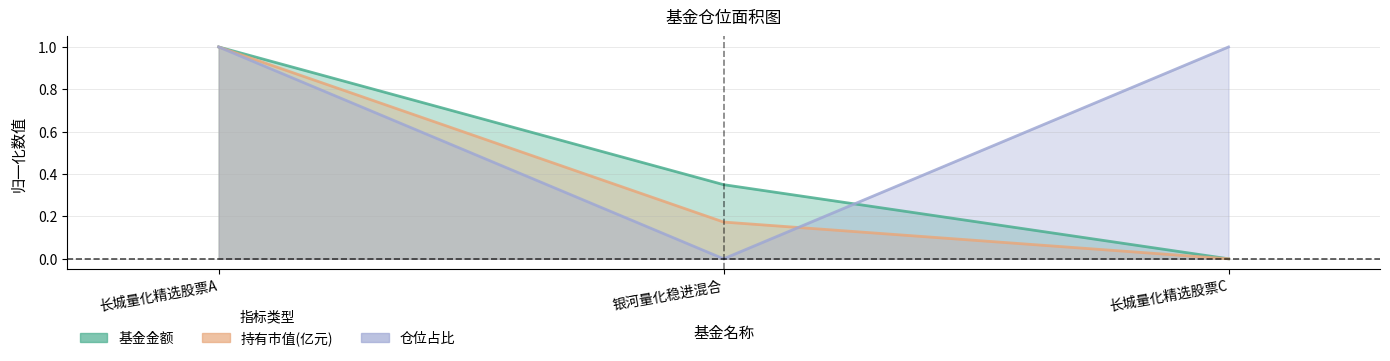

How many positive values does the 持有市值(亿元) series have?

2